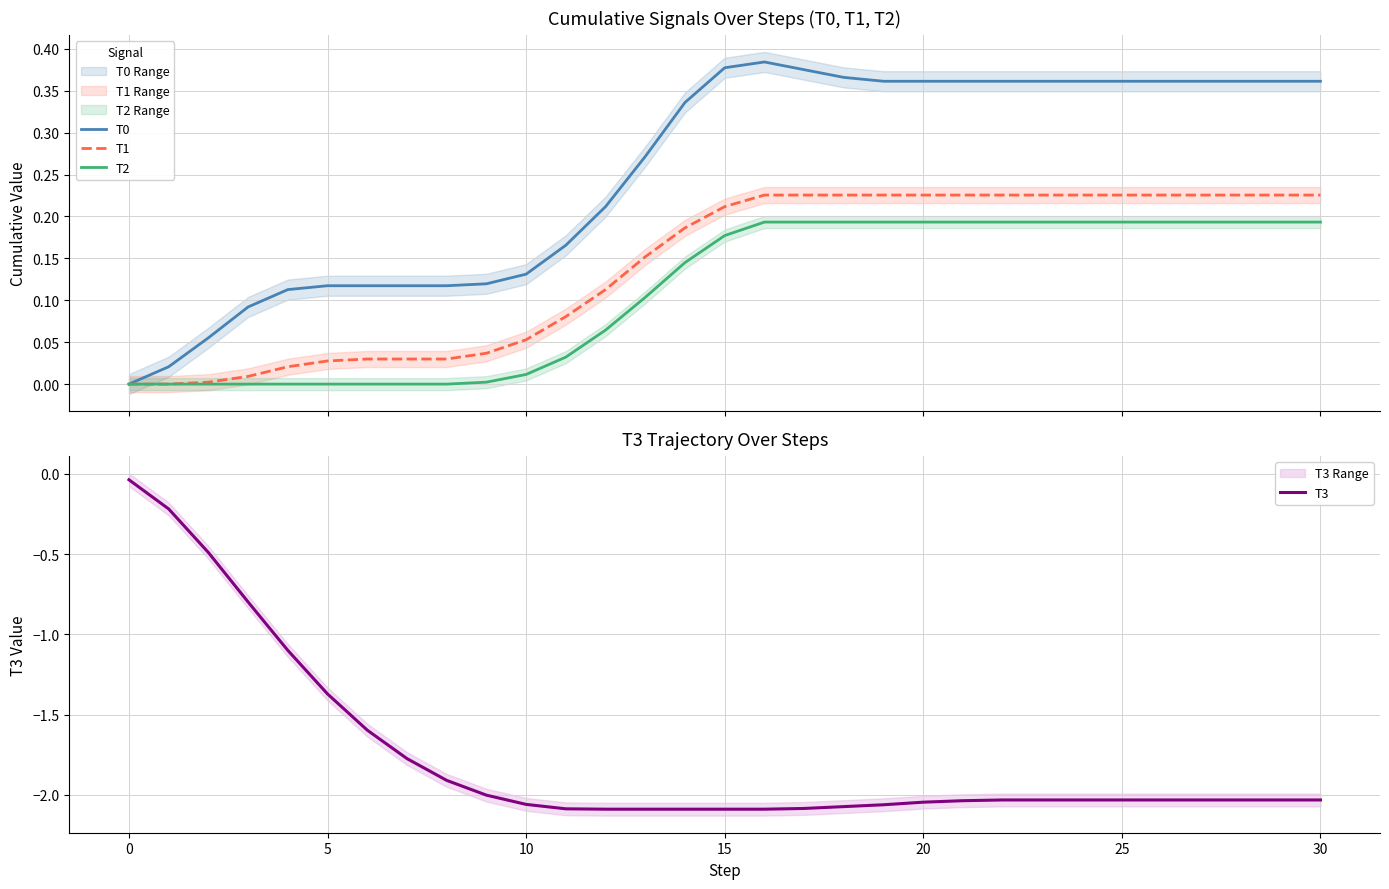

True or false: T3 has a value of -1.9 at 5.

False